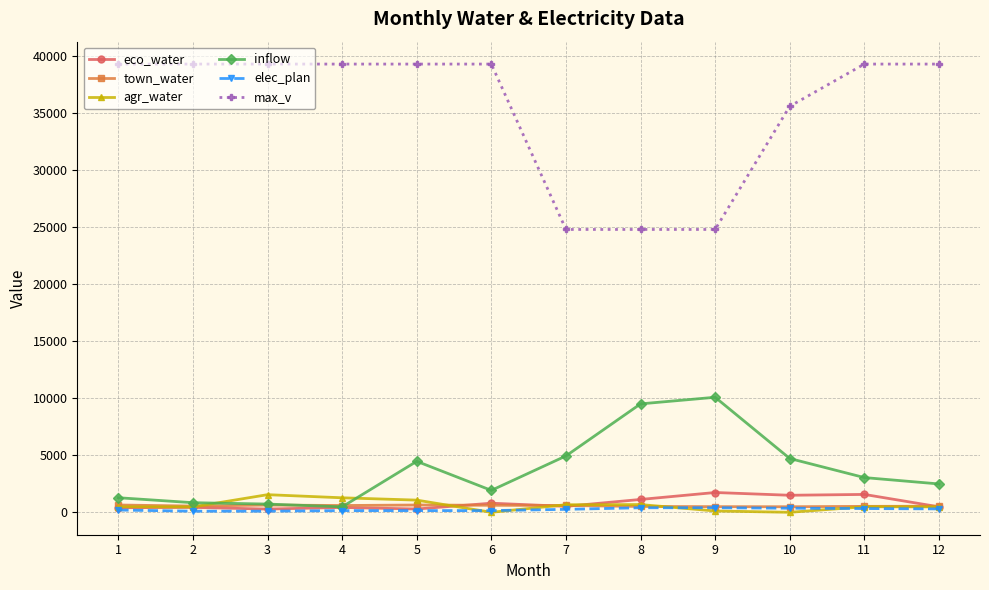

What is the maximum value shown in the chart?

39300.0